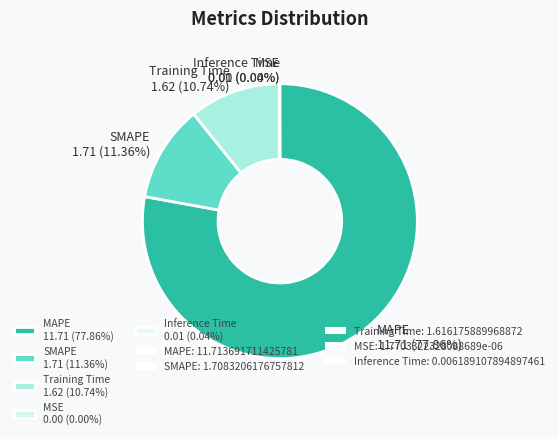

To the nearest percent, what is the difference between the Training Time and SMAPE slice percentages?

1%